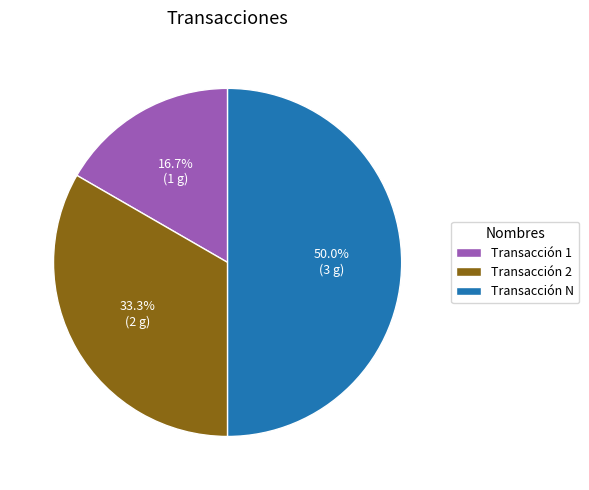

What percentage is the Transacción 2 slice, to the nearest percent?

33%